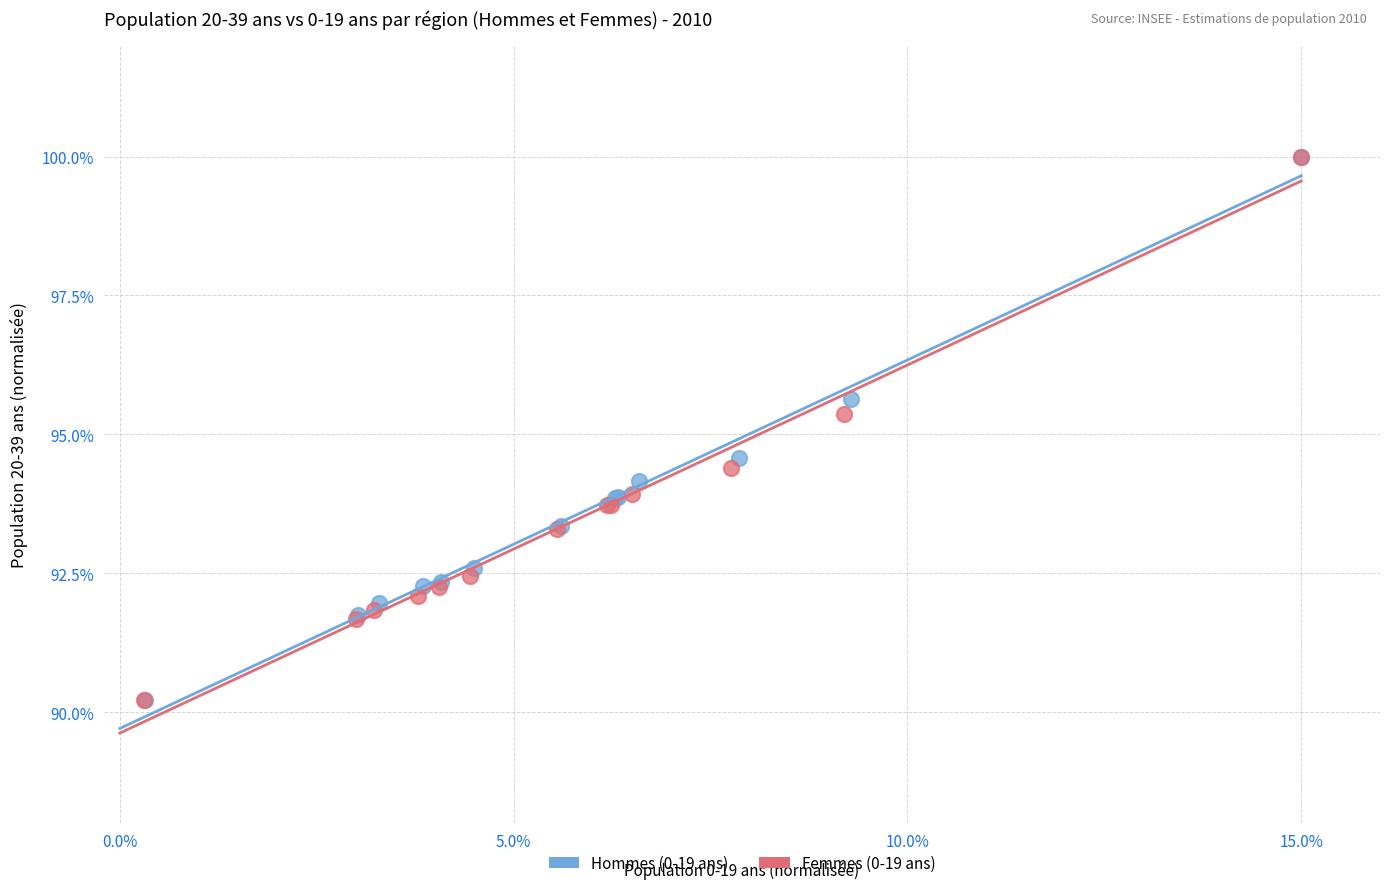

Which series has the largest Y range (max minus min)?

Femmes (0-19 ans)